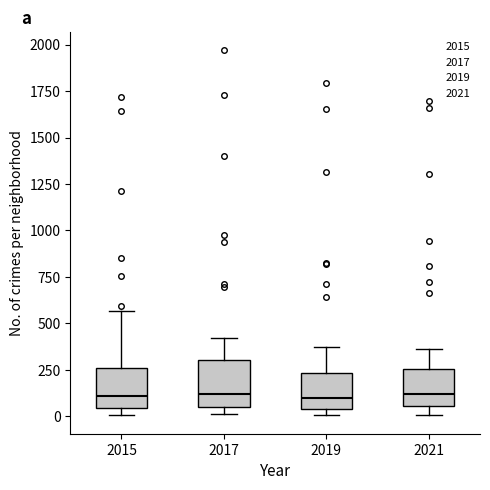

Reading left to right, read every box against the y-axis: the position of its median line, the range the box covers, and the ends of its whiskers. The values are not printed on the chart, so give them approximately, as read against the axis.

2015: median 100, box 50 to 250, whiskers 0 to 550
2017: median 100, box 50 to 300, whiskers 0 to 400
2019: median 100, box 50 to 250, whiskers 0 to 400
2021: median 100, box 50 to 250, whiskers 0 to 350